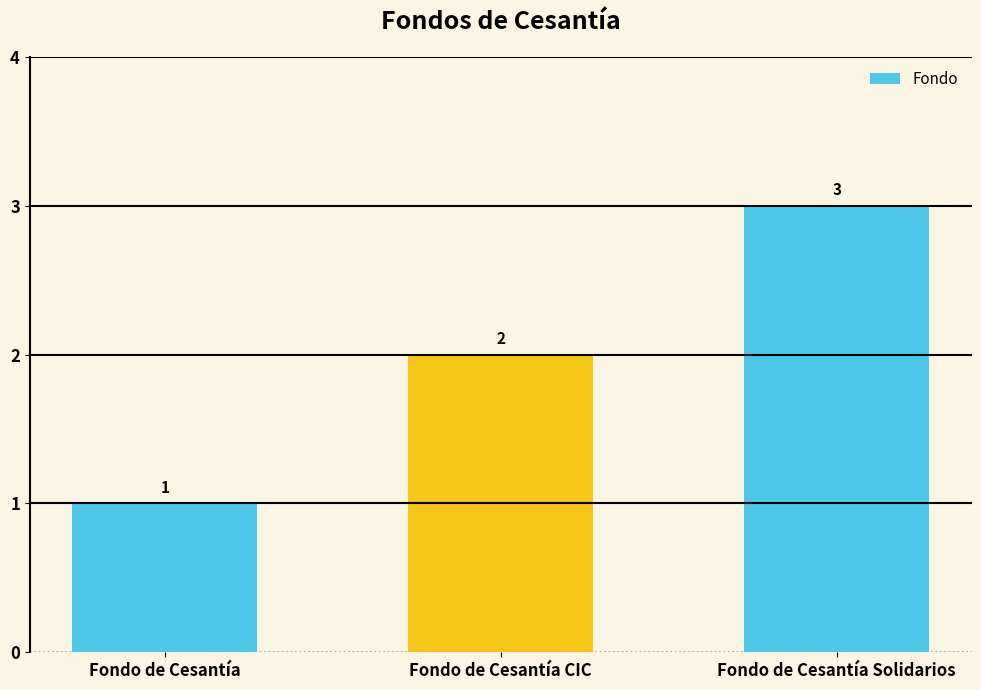

Between Fondo de Cesantía and Fondo de Cesantía CIC, which is larger?

Fondo de Cesantía CIC